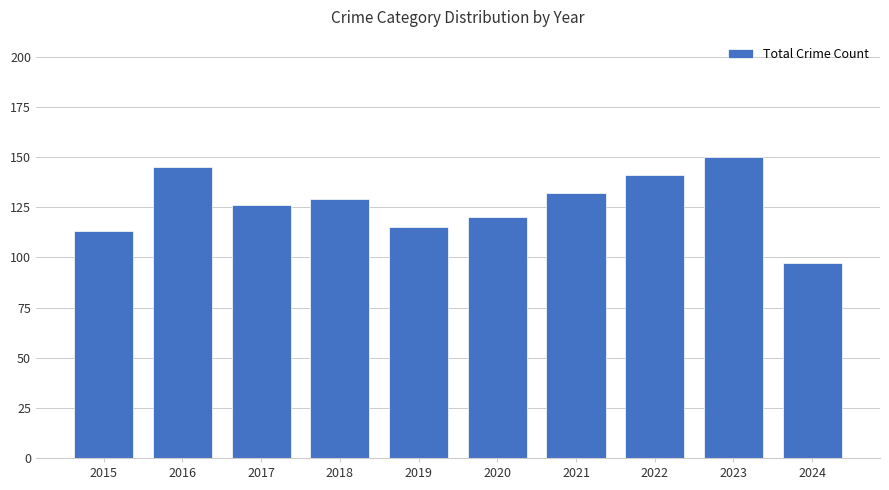

What is the change in value from 2019 to 2024?

-18